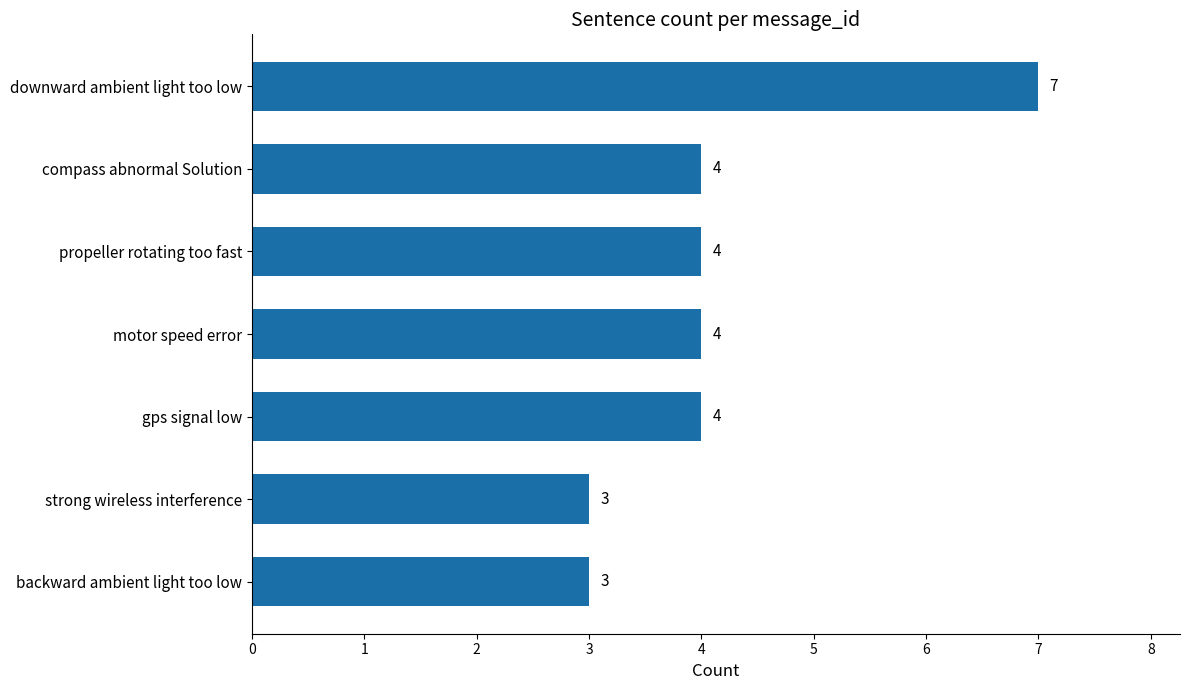

The chart shows a value of 10 at downward ambient light too low. True or false?

False